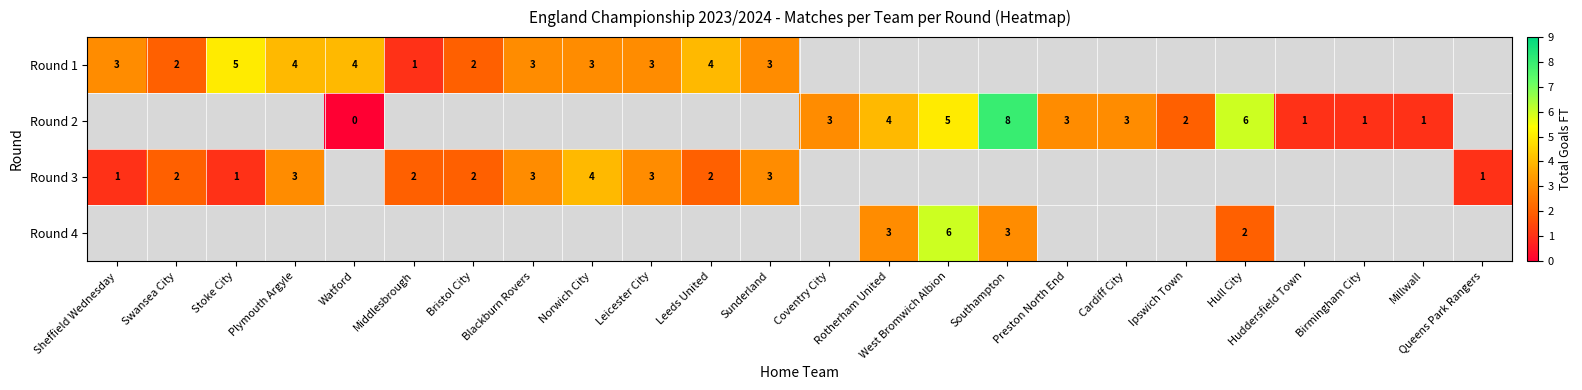

How many series are shown in this chart?

4